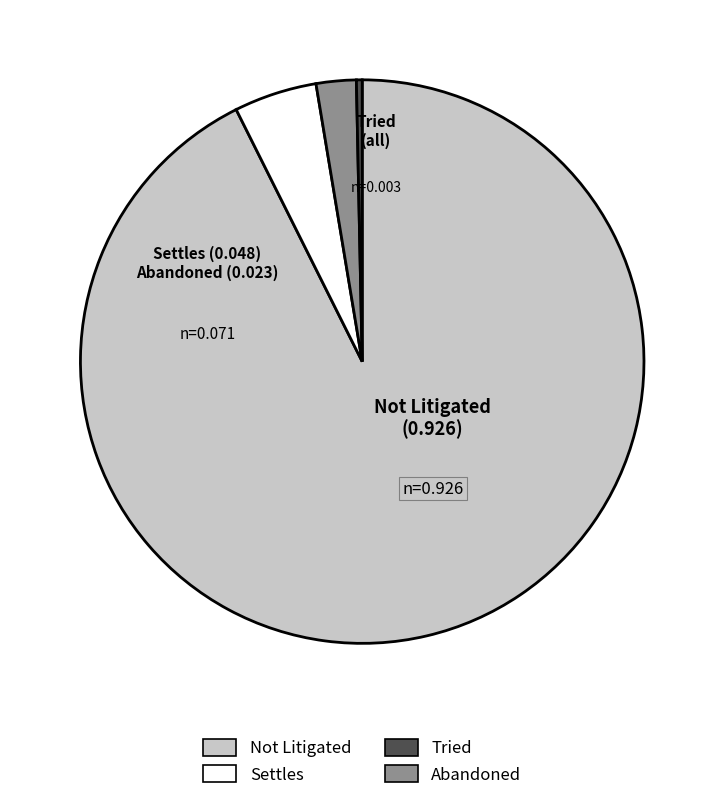

Is there a majority slice in this chart?

Yes